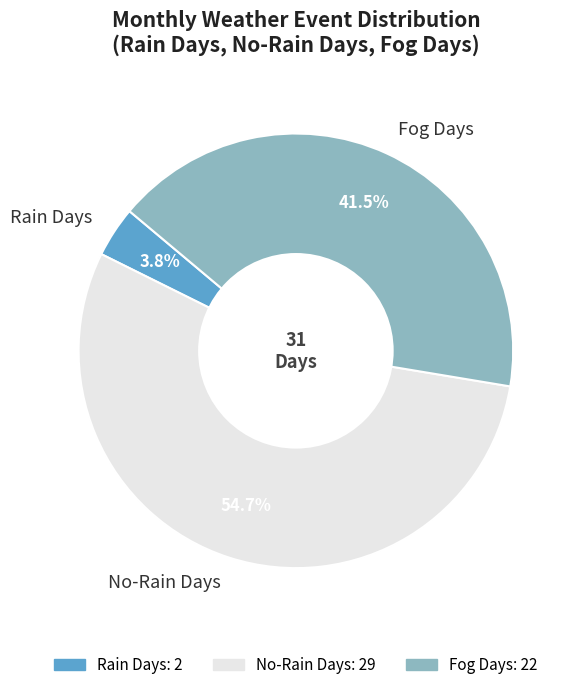

To the nearest percent, what is the difference between the largest and smallest slice percentages?

51%